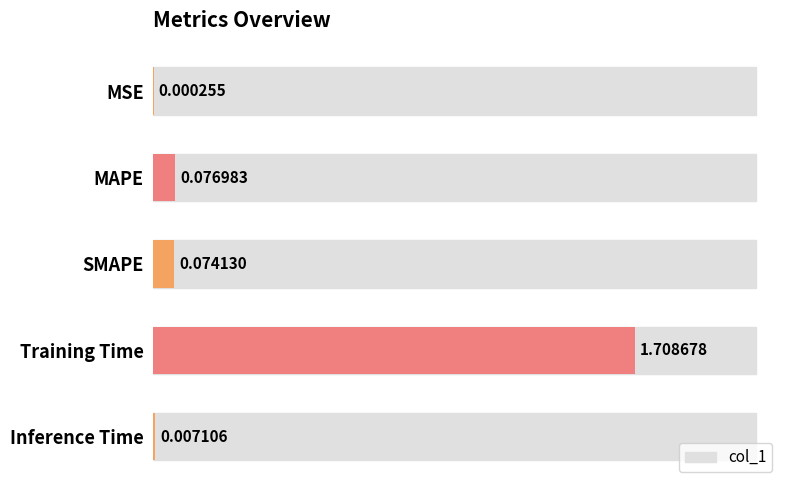

Reading right to left, list all the values displayed in this chart.

0.0	1.7	0.1	0.1	0.0